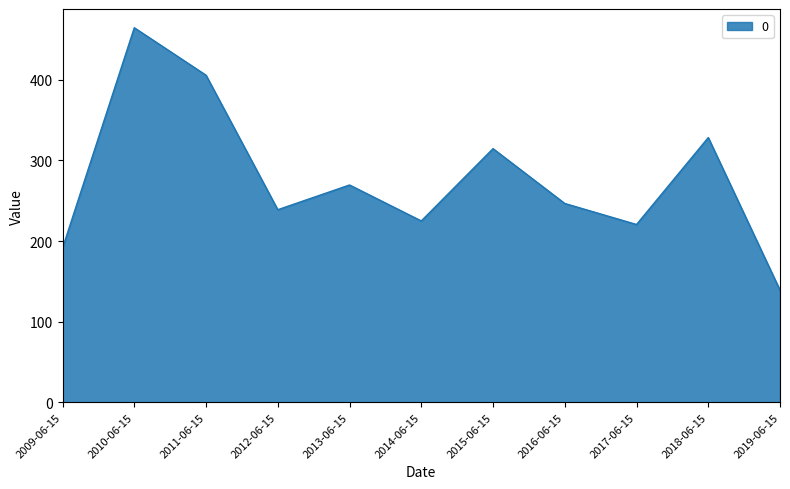

What is the difference between the maximum and minimum values?

325.6